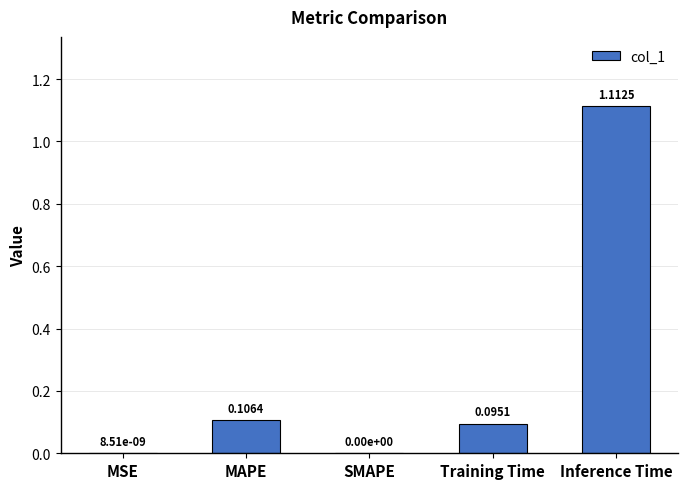

Which has a higher value, MSE or MAPE?

MAPE